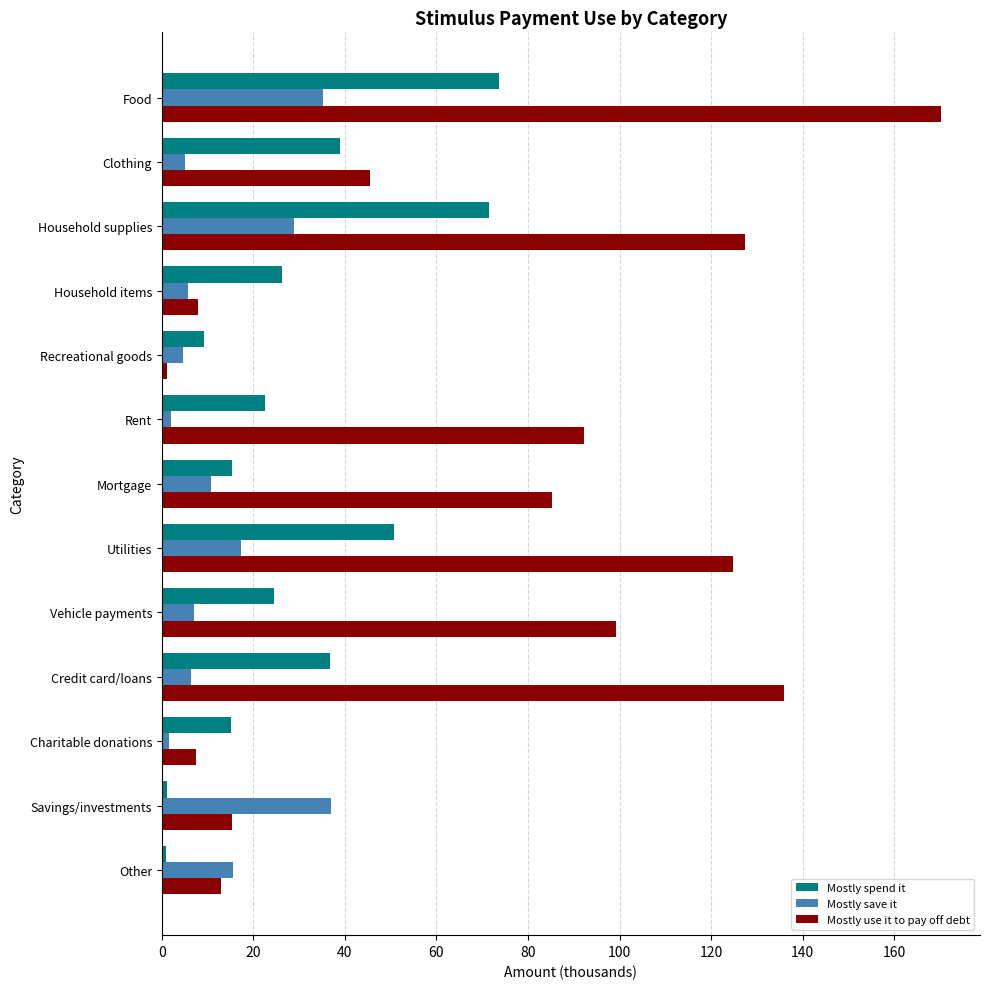

What is the maximum value for Mostly use it to pay off debt?

170.2